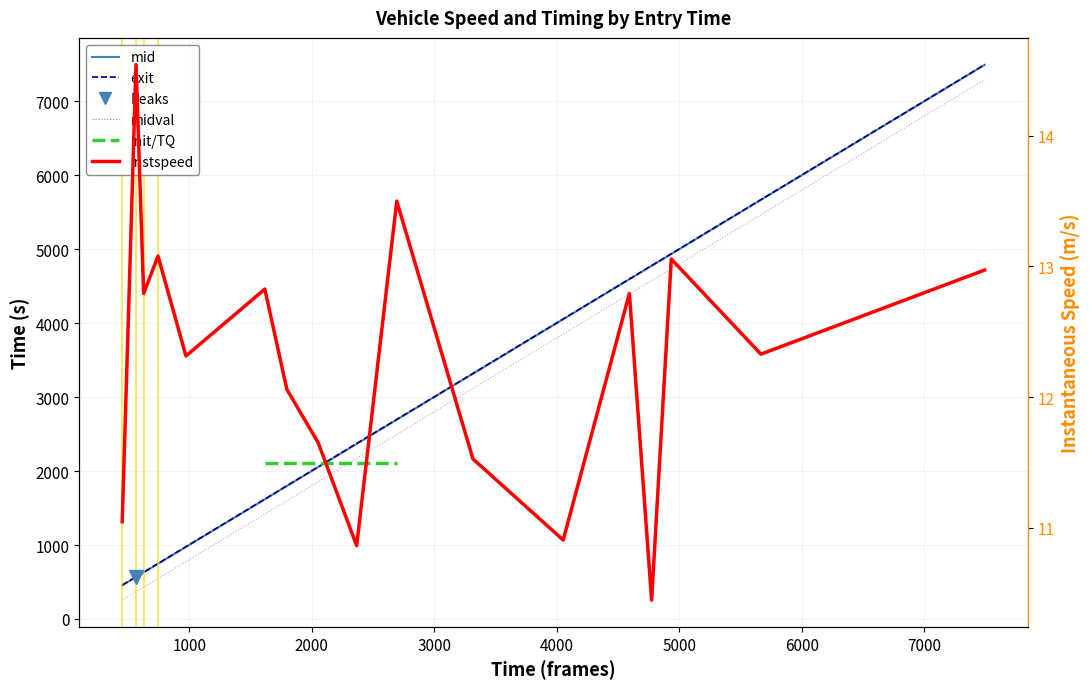

Reading left to right, extract all data points from this chart.

mid: 454.5	566.4	629.0	746.1	974.5	1618.1	1798.4	2053.4	2368.2	2695.1	3317.2	4054.3	4594.5	4776.2	4936.3	5668.0	7494.2
exit: 457.7	569.5	632.0	749.0	977.3	1620.9	1801.1	2056.6	2373.1	2698.1	3320.0	4057.1	4597.1	4779.2	4939.0	5670.8	7497.0
midval: 254.5	366.4	429.0	546.1	774.5	1418.1	1598.4	1853.4	2168.2	2495.1	3117.2	3854.3	4394.5	4576.2	4736.3	5468.0	7294.2
instspeed: 11.0	14.5	12.8	13.1	12.3	12.8	12.1	11.7	10.9	13.5	11.5	10.9	12.8	10.4	13.1	12.3	13.0